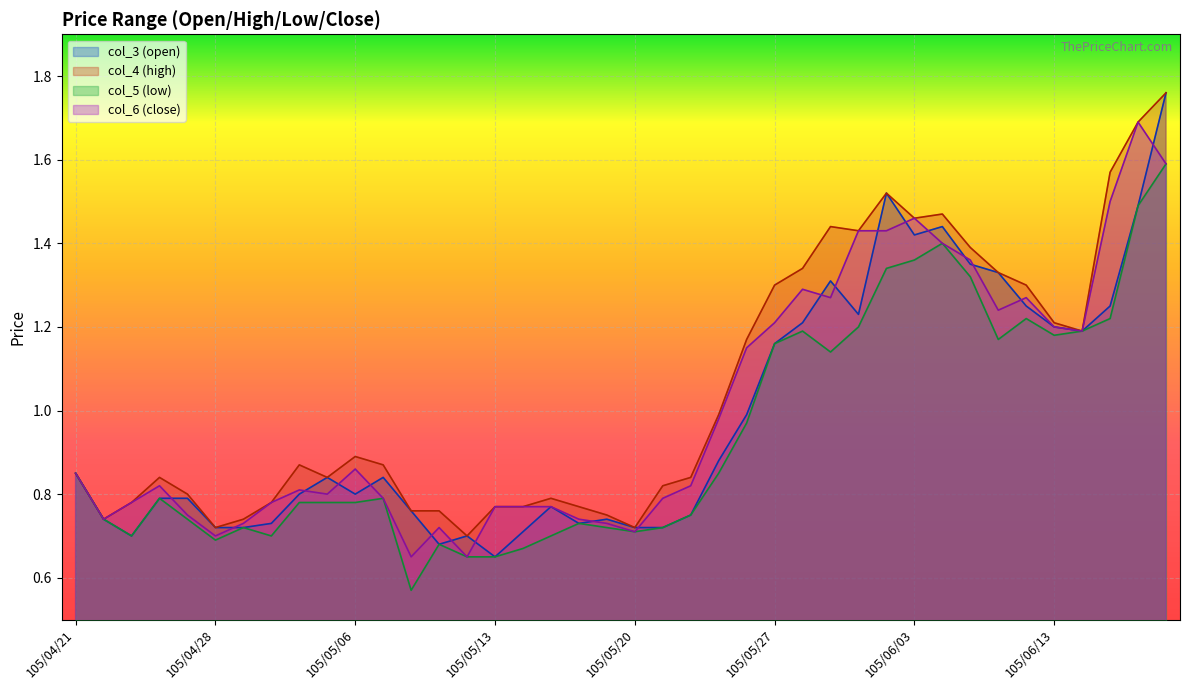

At which label does col_5 (low) reach its peak?

105/06/17